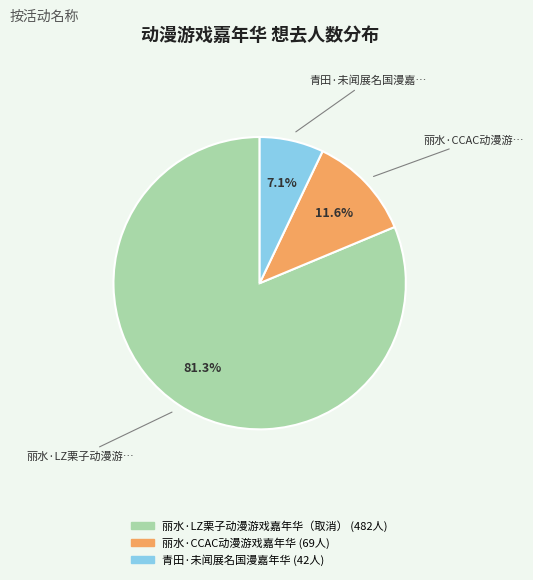

Count the number of slices in the pie.

3